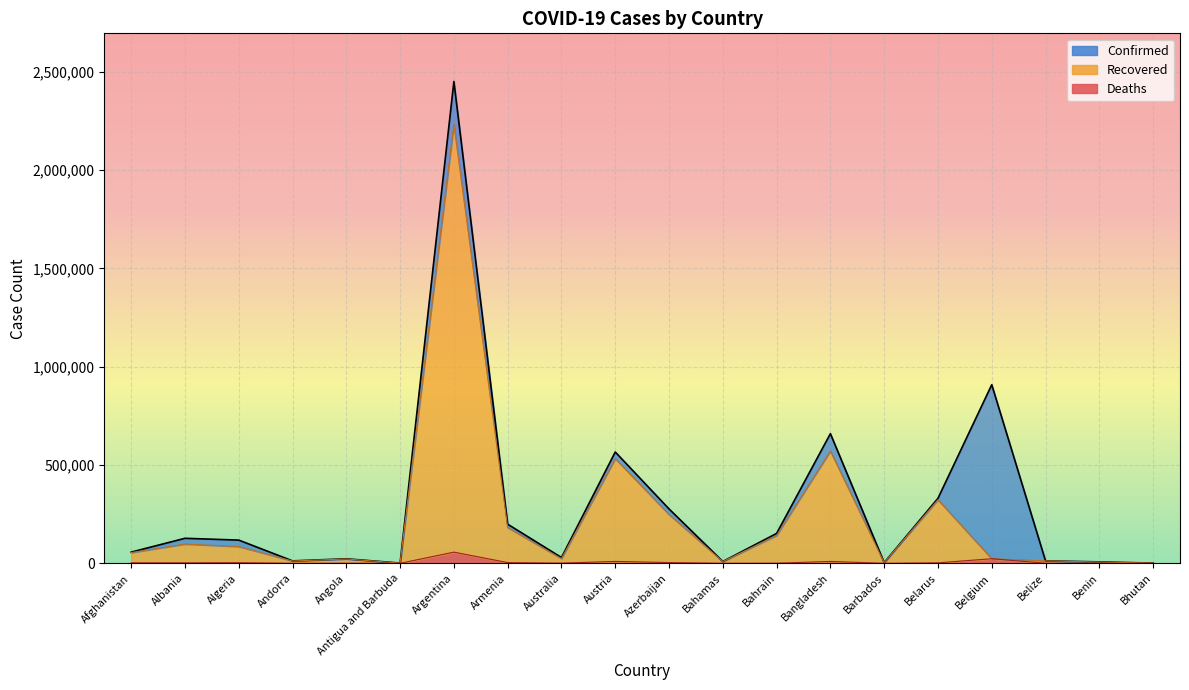

At which label does Recovered reach its peak?

Argentina